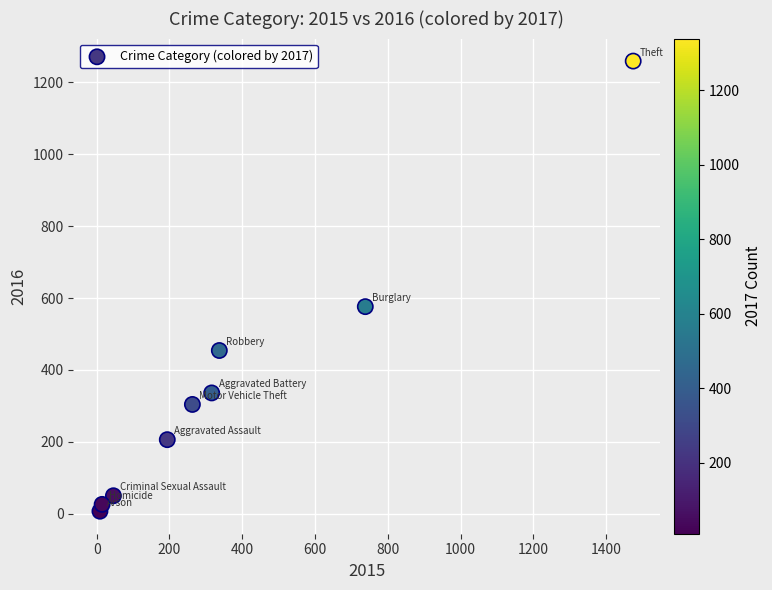

What Y value in the scatter plot is closest to 633?

576